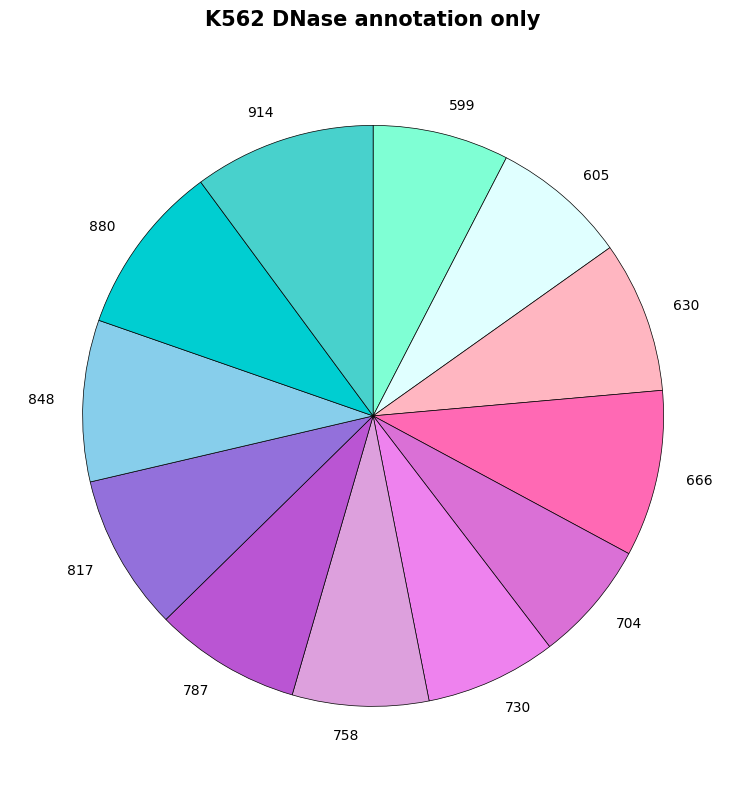

Do 599 and 730 together represent more than half of the pie?

No